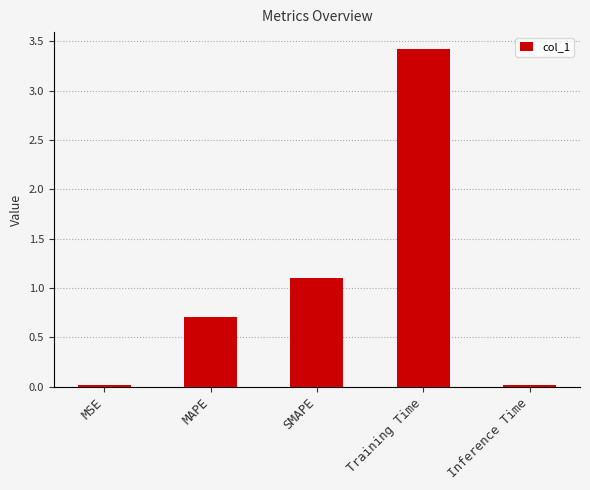

What is the change in value from MAPE to Inference Time?

-0.7